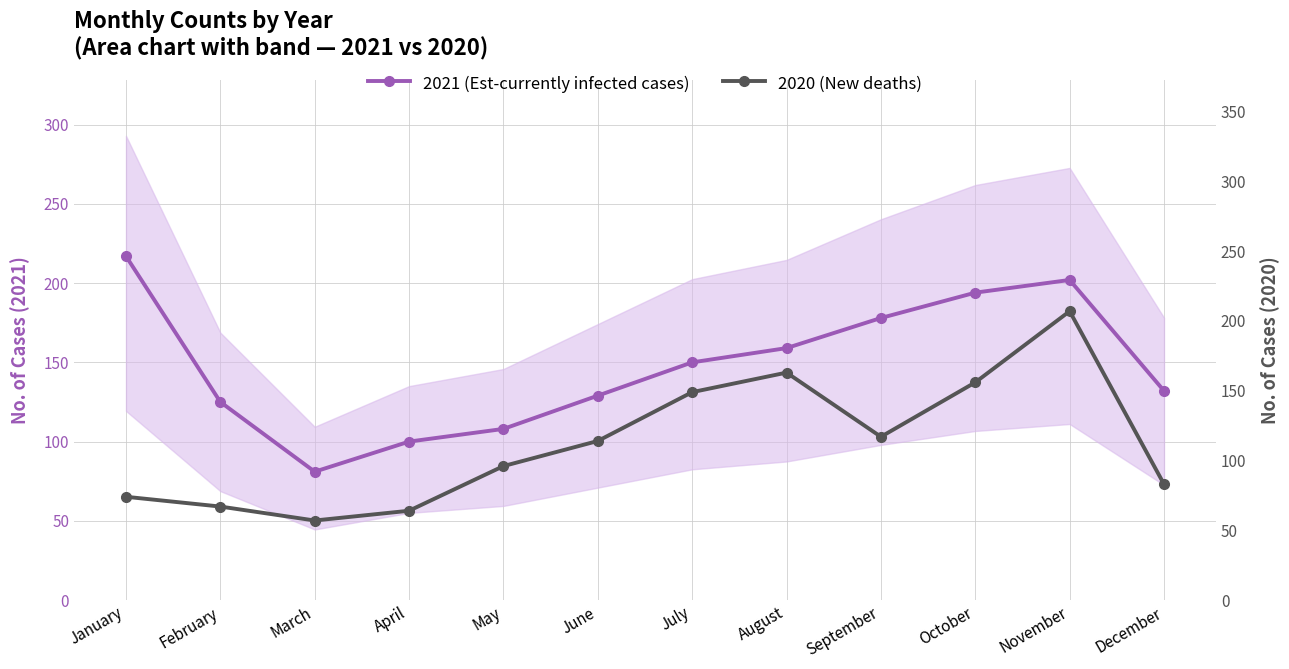

Reading left to right, list all the values displayed in this chart.

2021 (Est-currently infected cases): 217	125	81	100	108	129	150	159	178	194	202	132
2020 (New deaths): 74	67	57	64	96	114	149	163	117	156	207	83